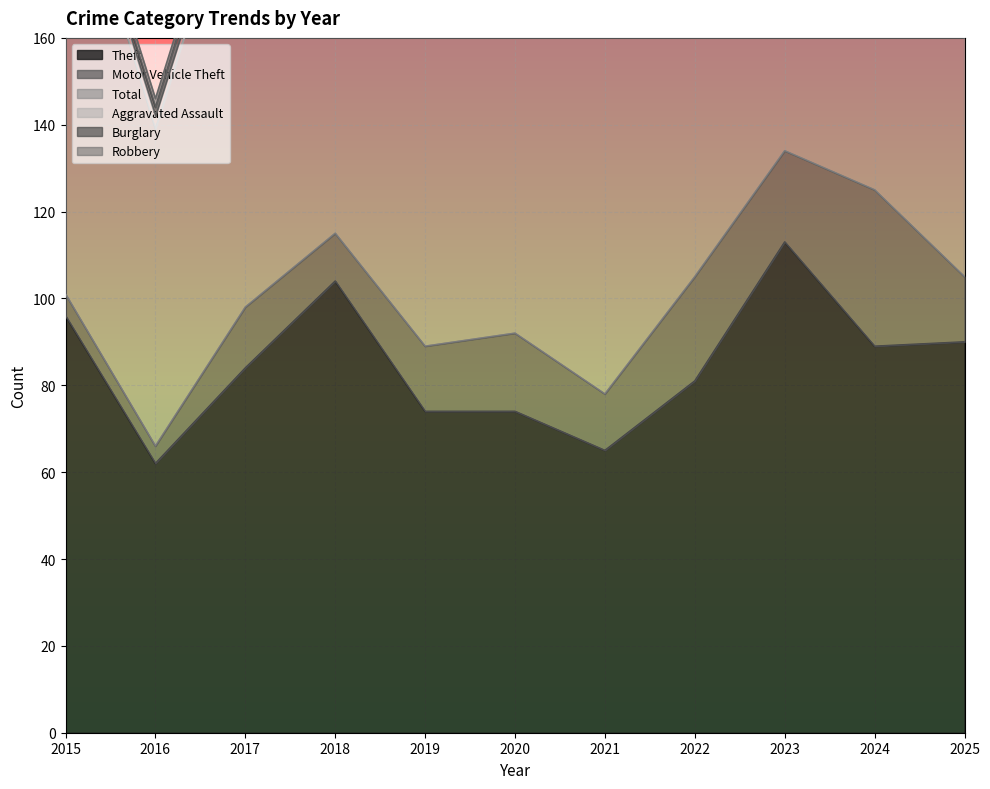

Which series has the largest total across all categories?

Total